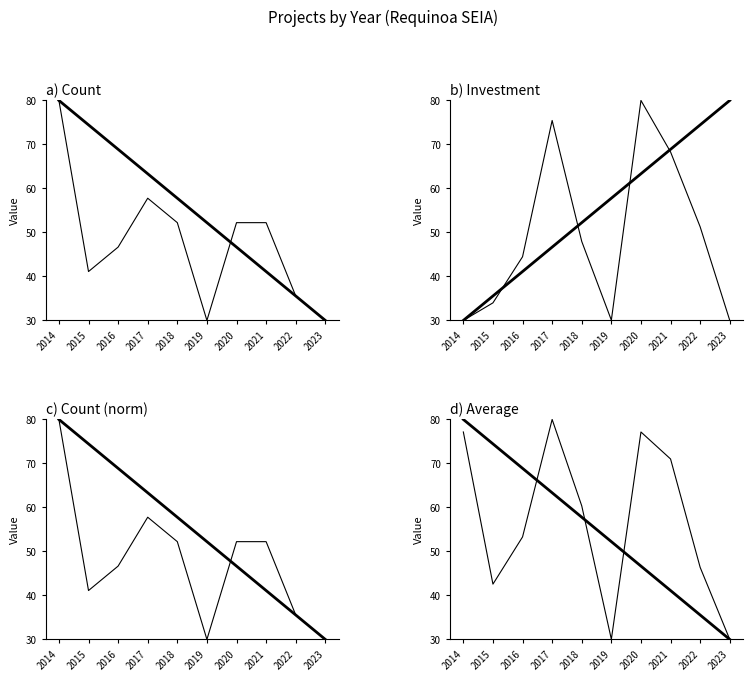

What are all the series names shown in the legend?

Observed, Trend